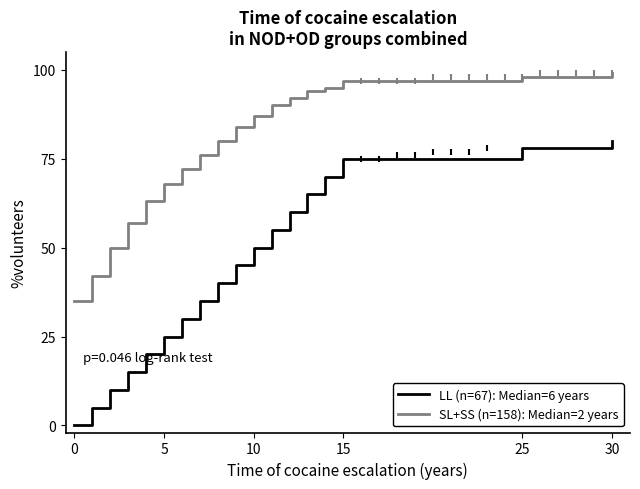

Which has a higher value, 0 or 6?

6